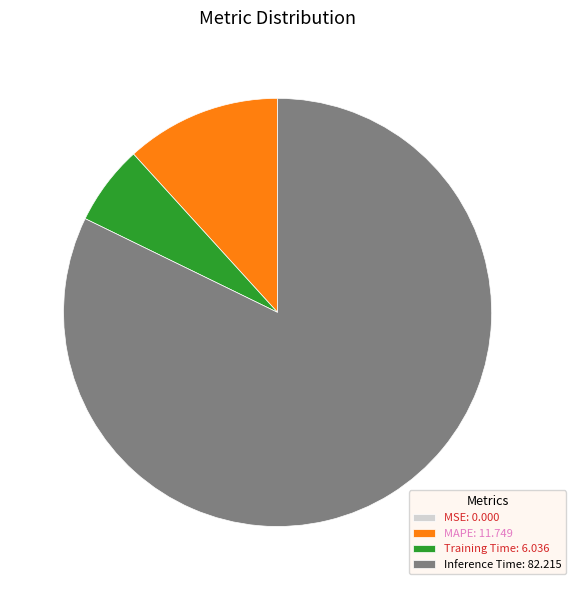

Which category has the biggest portion of the pie?

Inference Time: 82.215